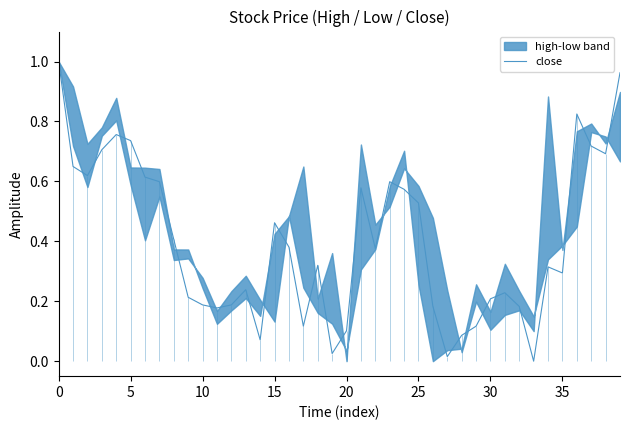

True or false: the data shows 1.7 at 39.

False